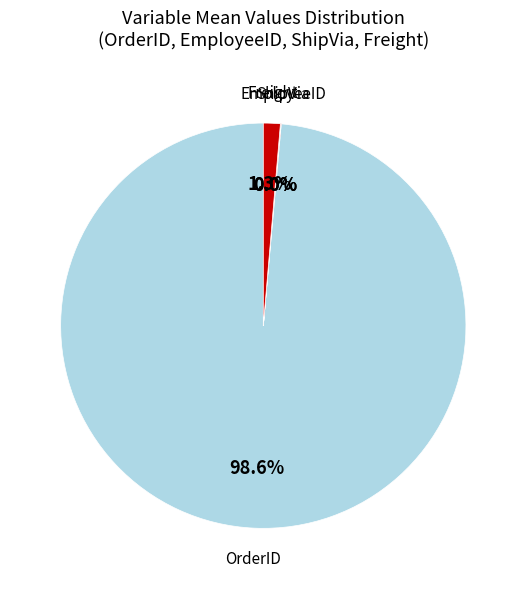

Is there a majority slice in this chart?

Yes